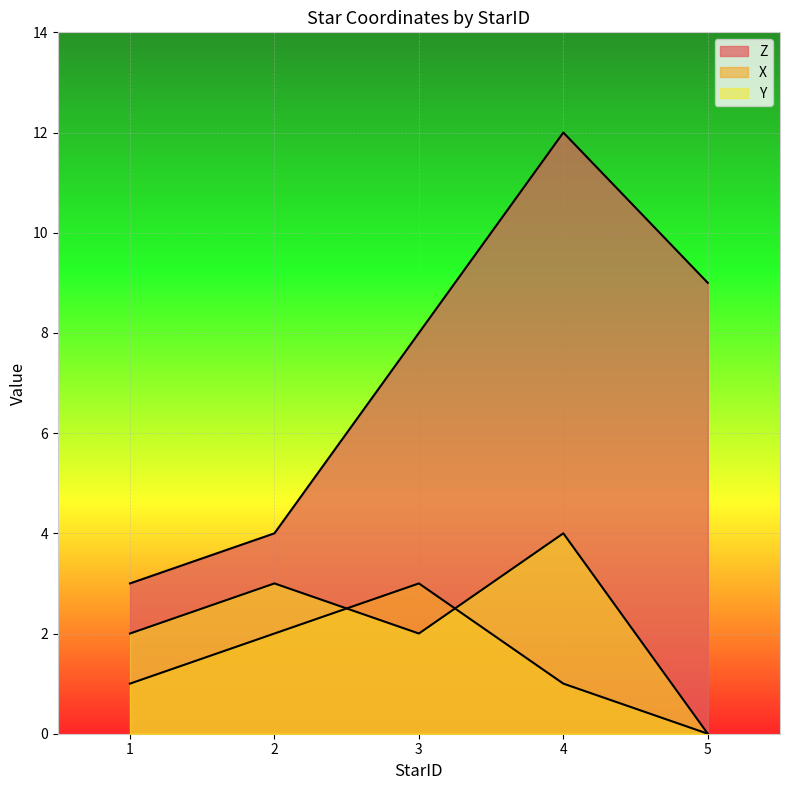

True or false: Z has a value of 5 at 3.

False